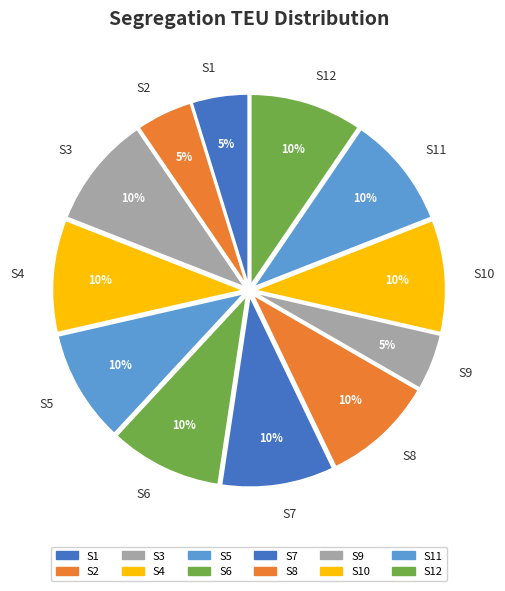

Is the sum of S11 and S2 greater than half?

No